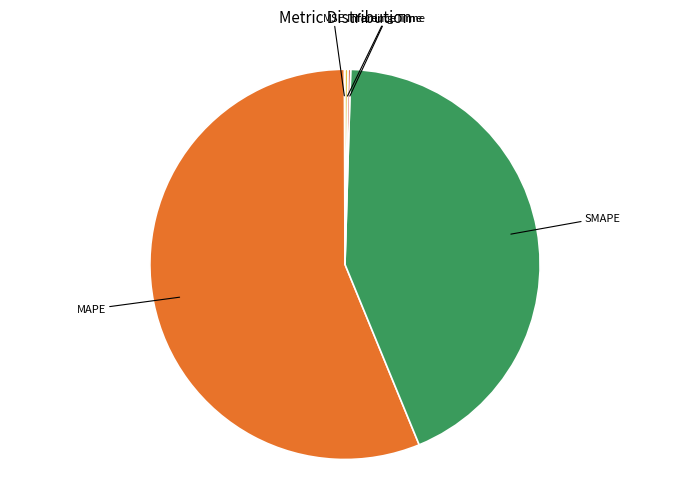

Is there a majority slice in this chart?

Yes